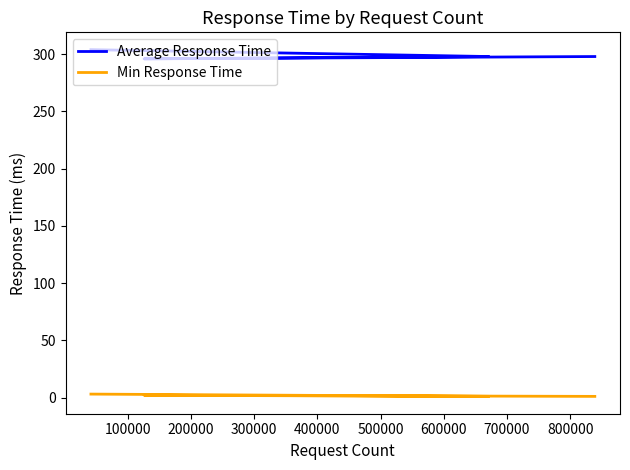

Which series changed the most between 200000 and 300000?

Average Response Time